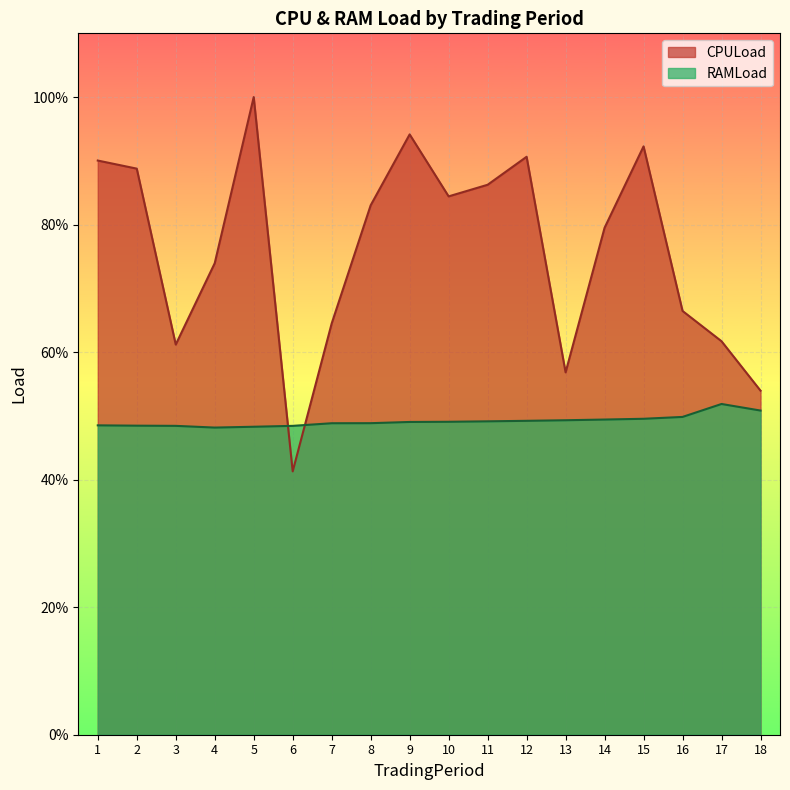

Rank the series by their maximum value, from lowest to highest.

RAMLoad, CPULoad